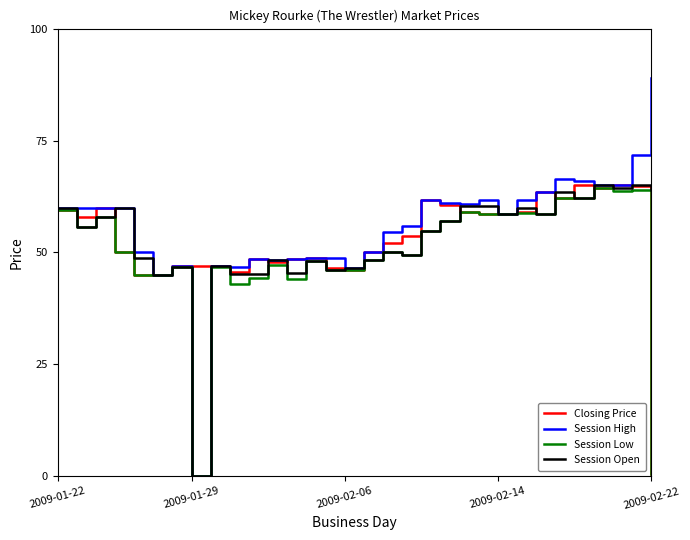

What is the greatest value displayed?

88.9